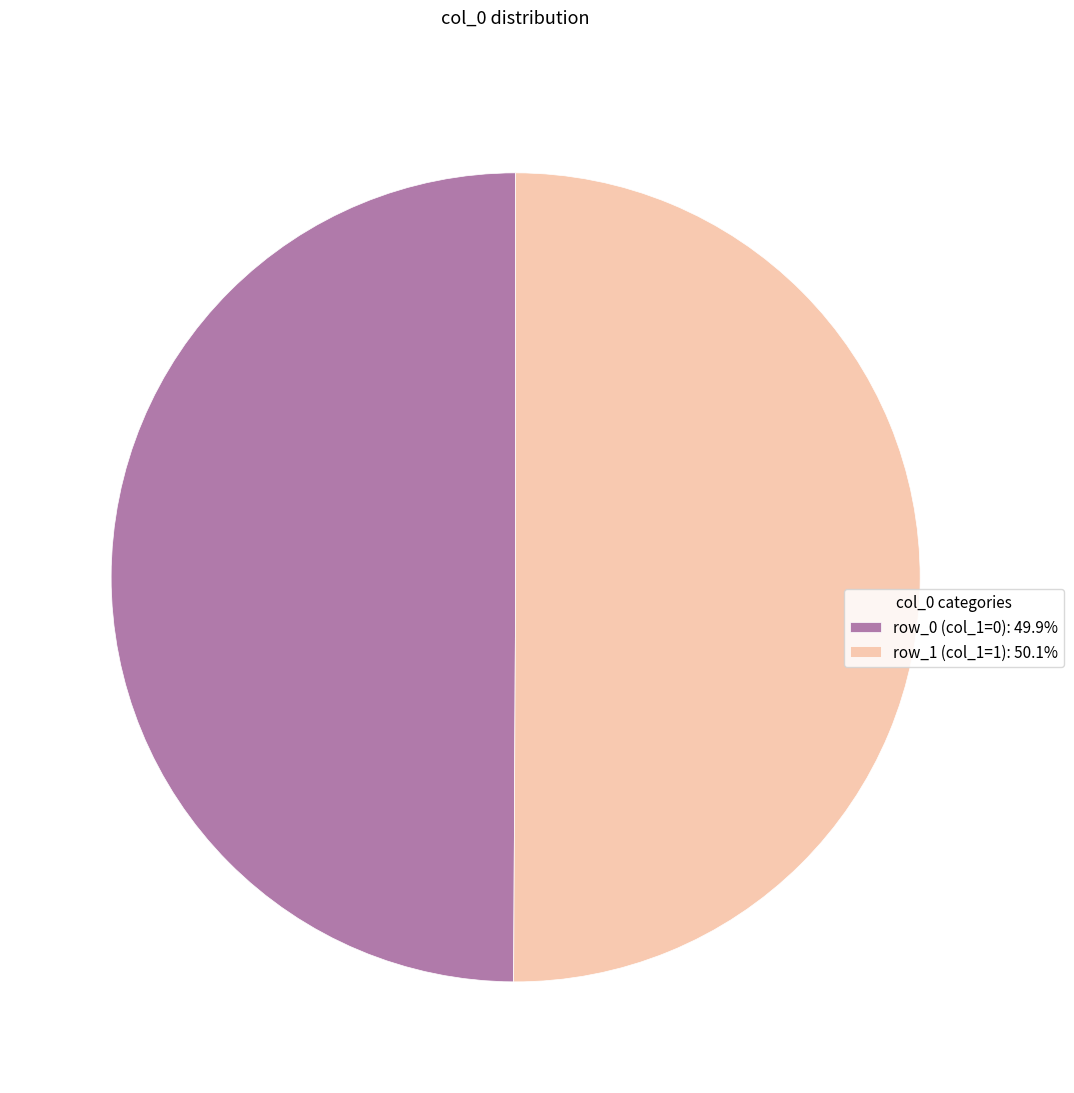

Approximately how many times larger is the value at row_1 (col_1=1): 50.1% compared to row_0 (col_1=0): 49.9%?

1.0